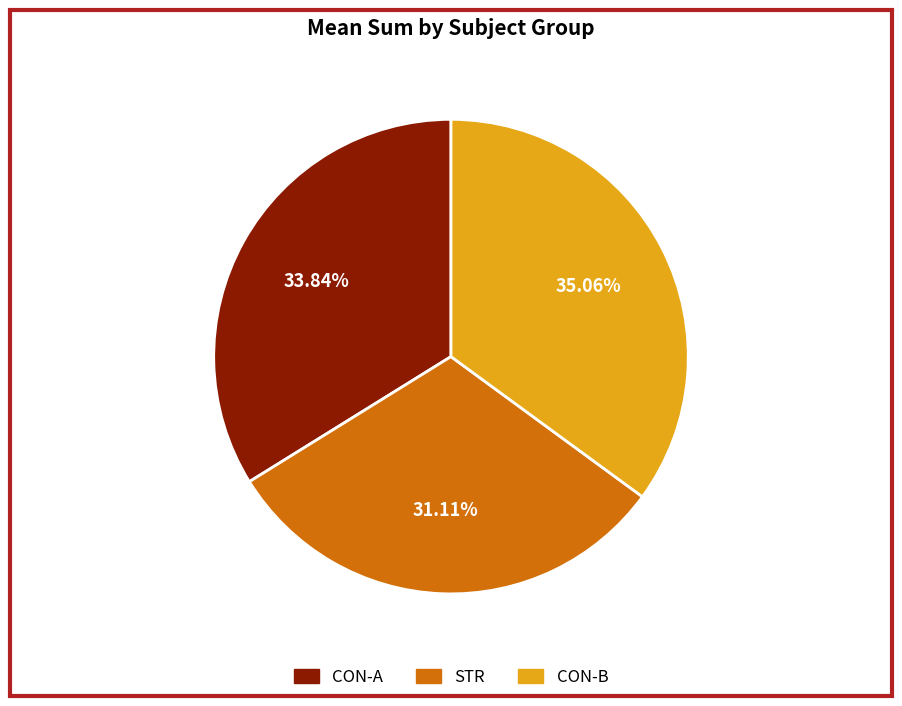

Is there any slice that represents more than half of the pie?

No